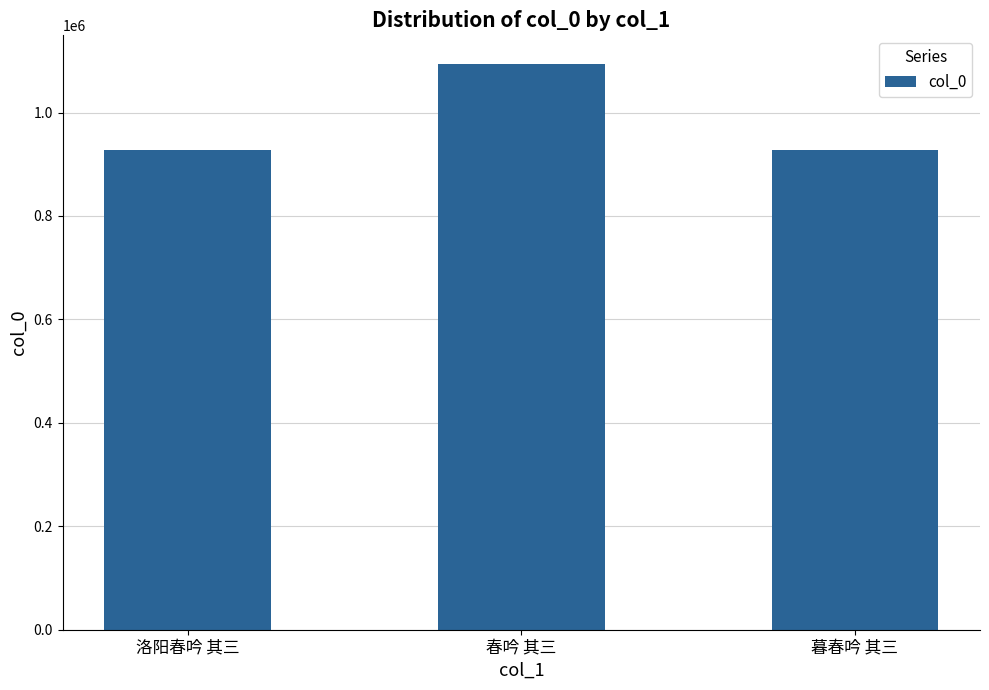

How many bars are there in total?

3